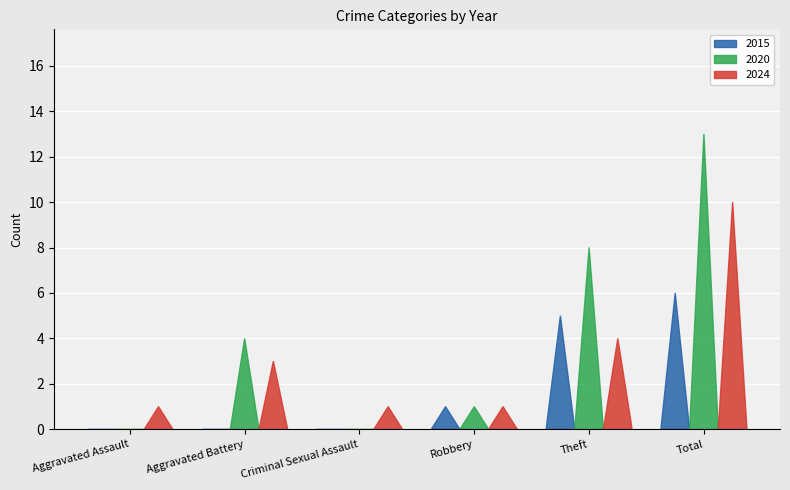

Does the chart contain stacked bars?

No